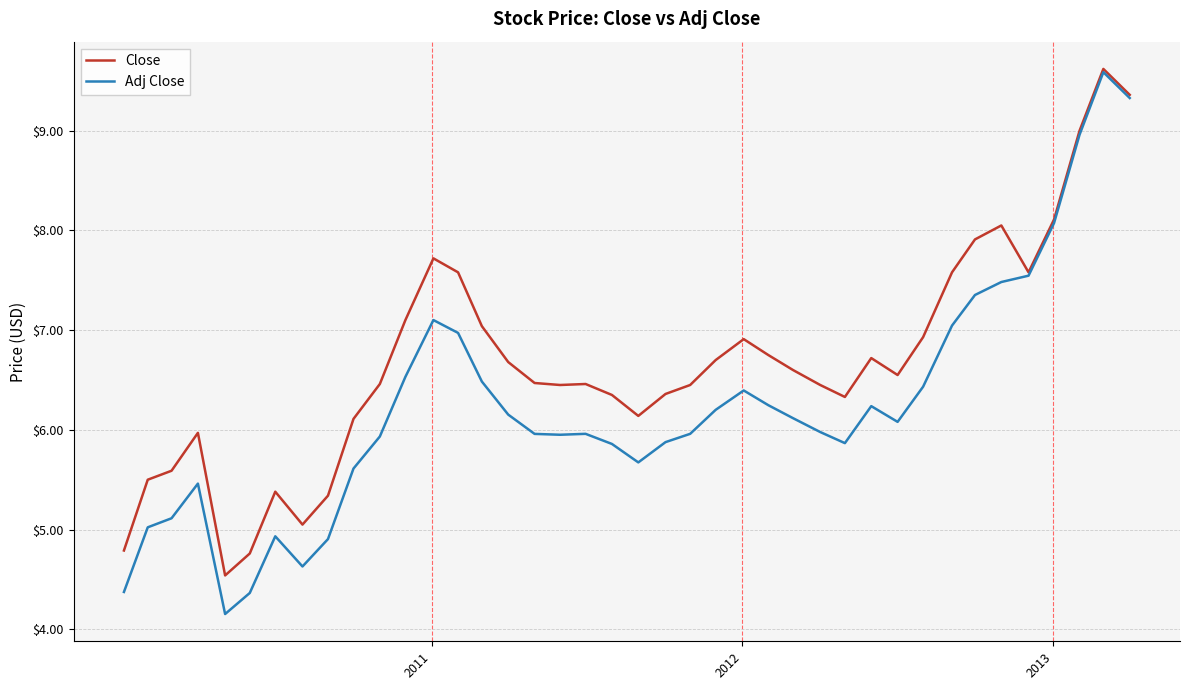

Which series has the largest total across all categories?

Close